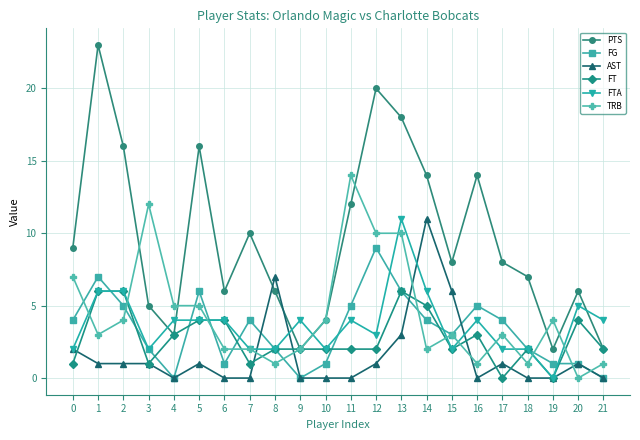

At which label does FTA first exceed 4?

1